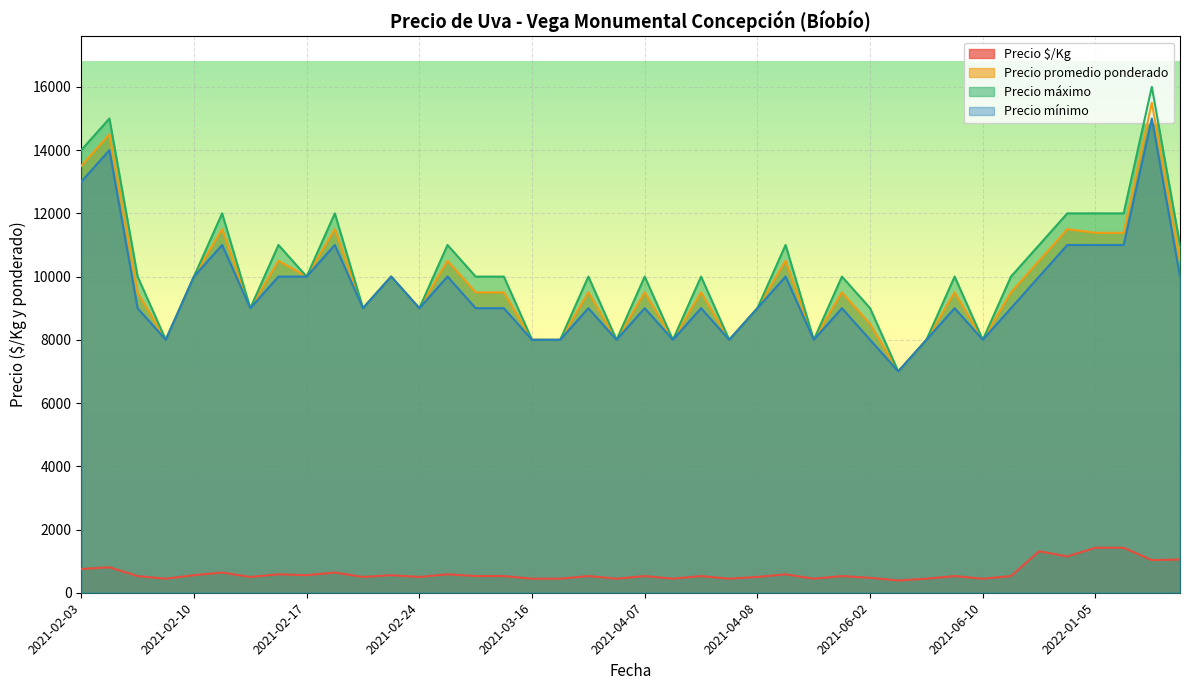

True or false: Precio promedio ponderado and Precio $/Kg intersect in this chart.

False